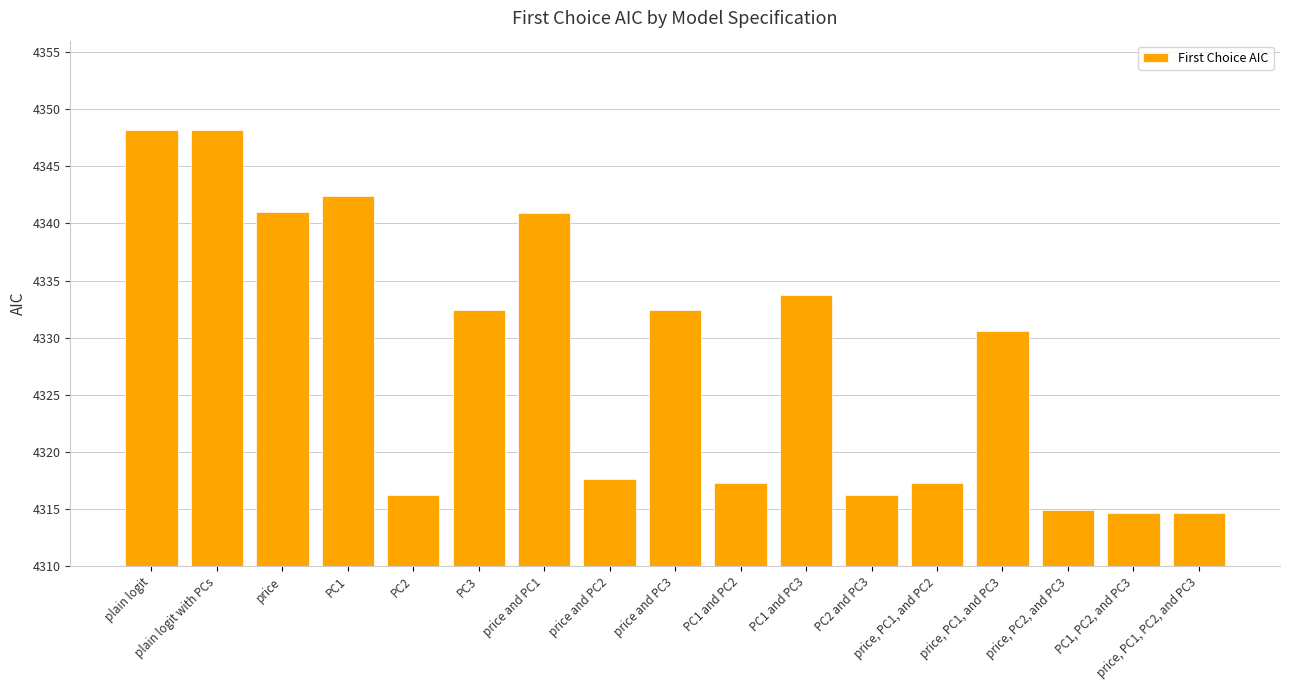

Is it true that the value at PC1 and PC2 is 6583.9?

False